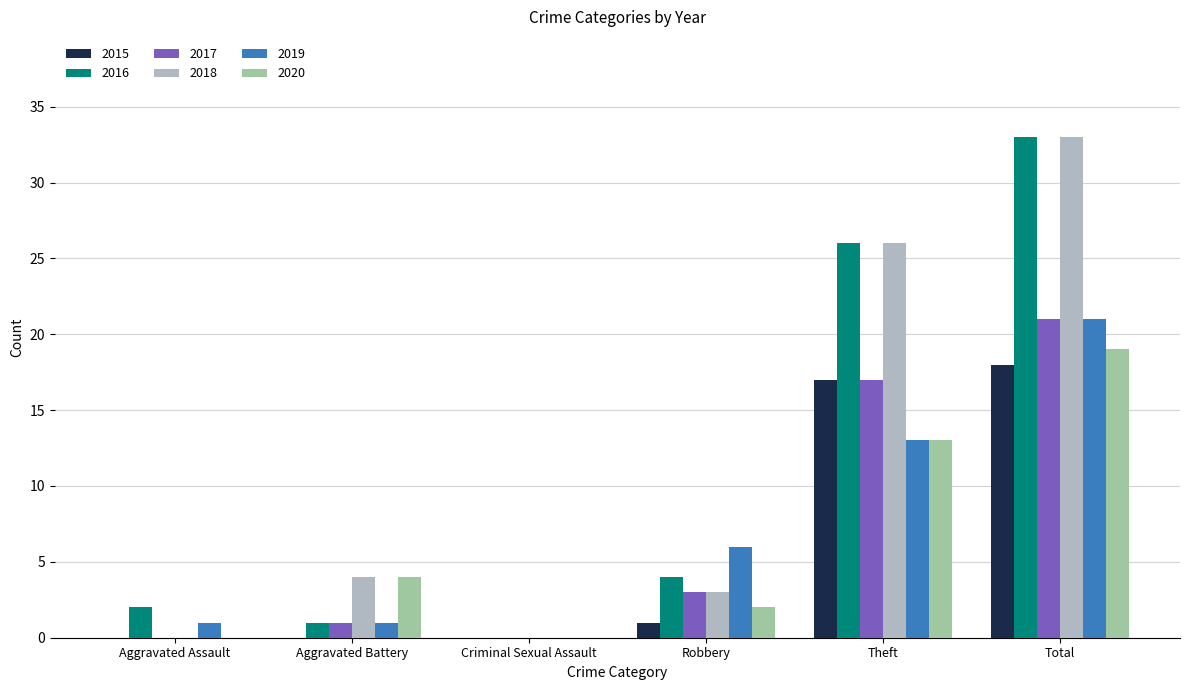

Where is 2016 nearest to the value 16?

Theft